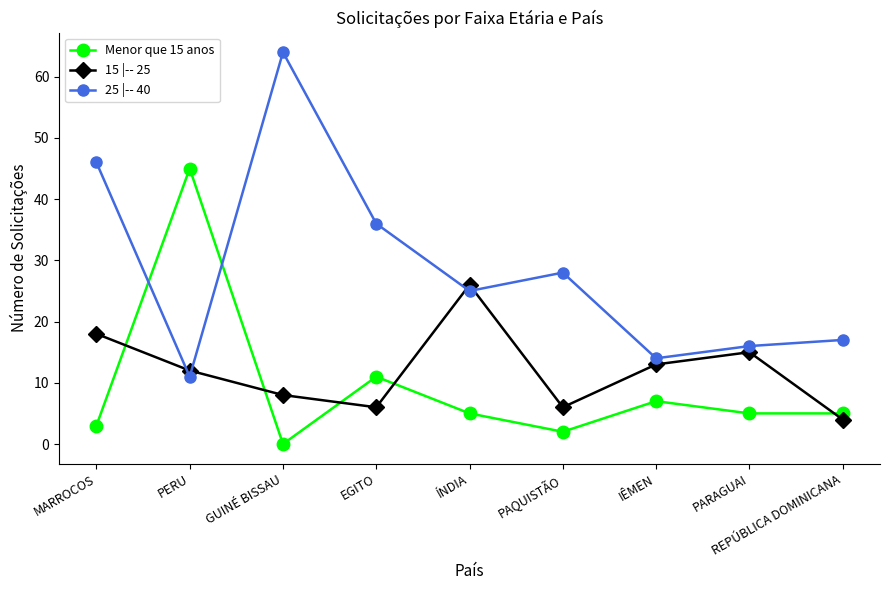

In 15 |-- 25, how many points are higher than both neighbors (excluding endpoints)?

2